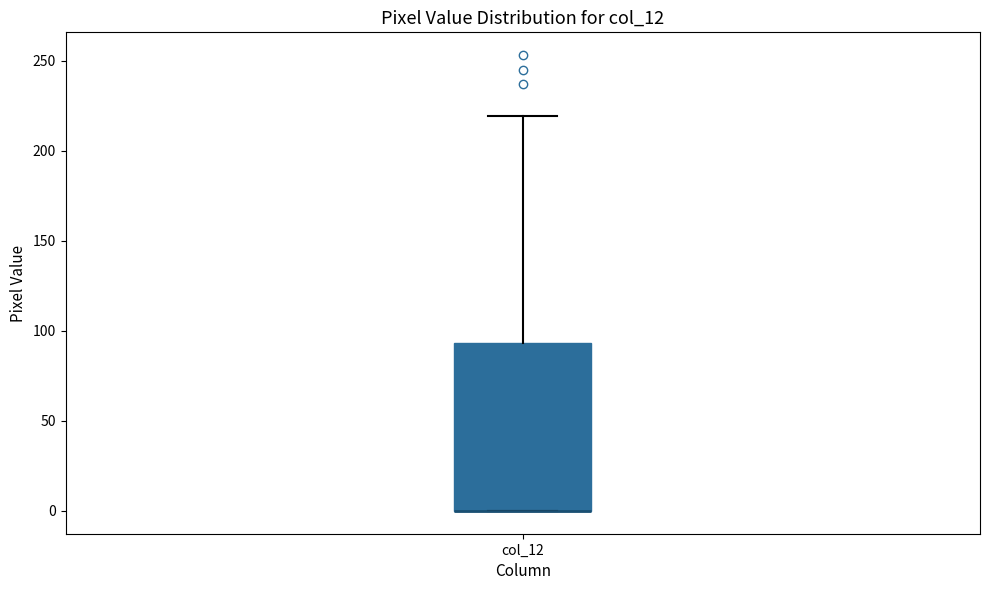

Where does the upper whisker of the box for col_12 end on the y-axis? The values are not printed on the chart, so give them approximately, as read against the axis.

220